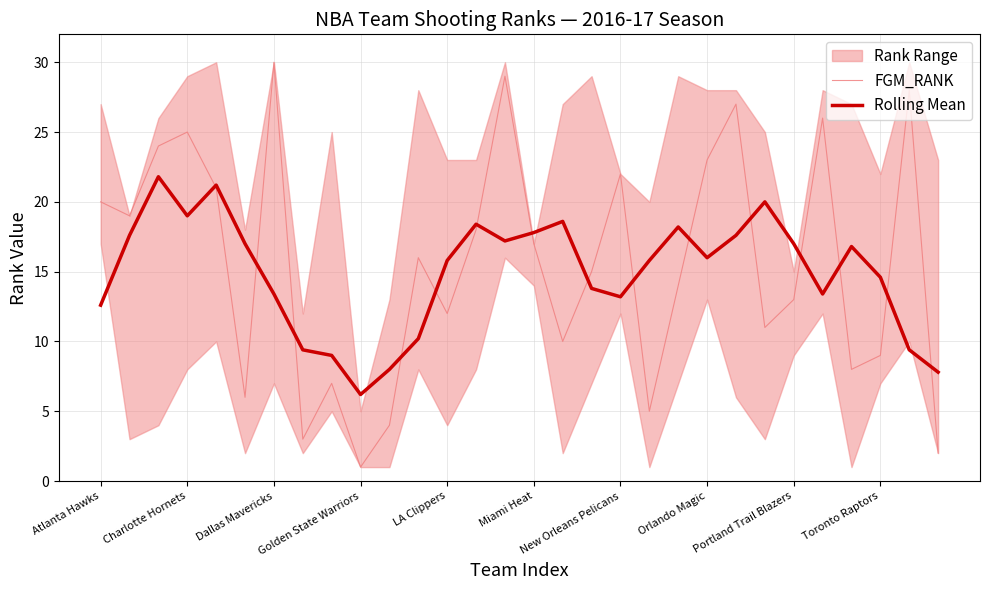

True or false: Rolling Mean has a value of 3.9 at Atlanta Hawks.

False